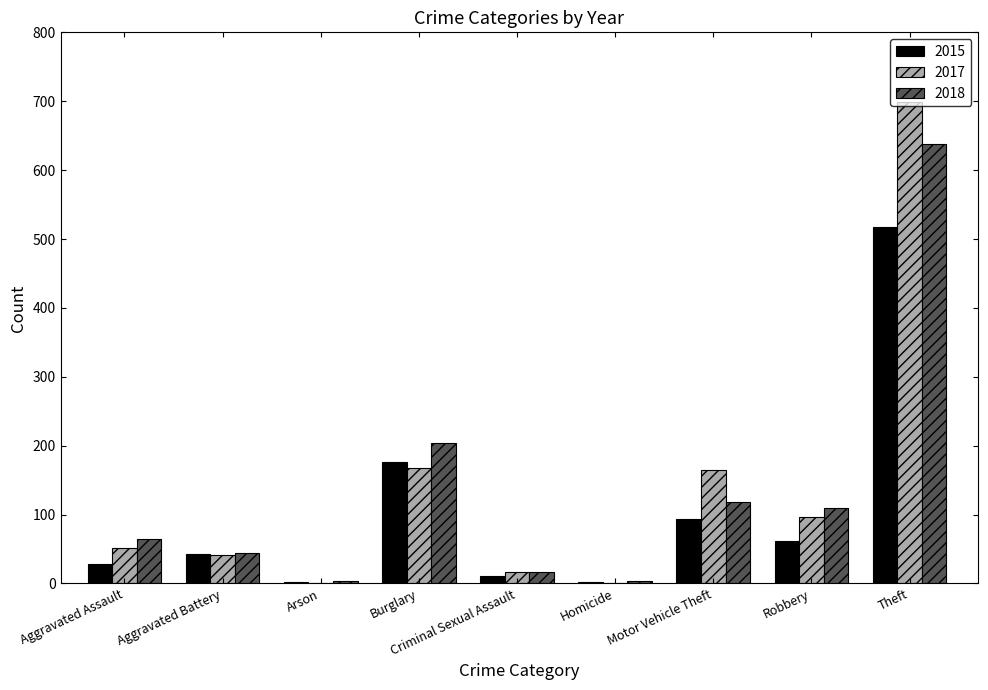

What is the spread (max minus min) of values at Arson?

3